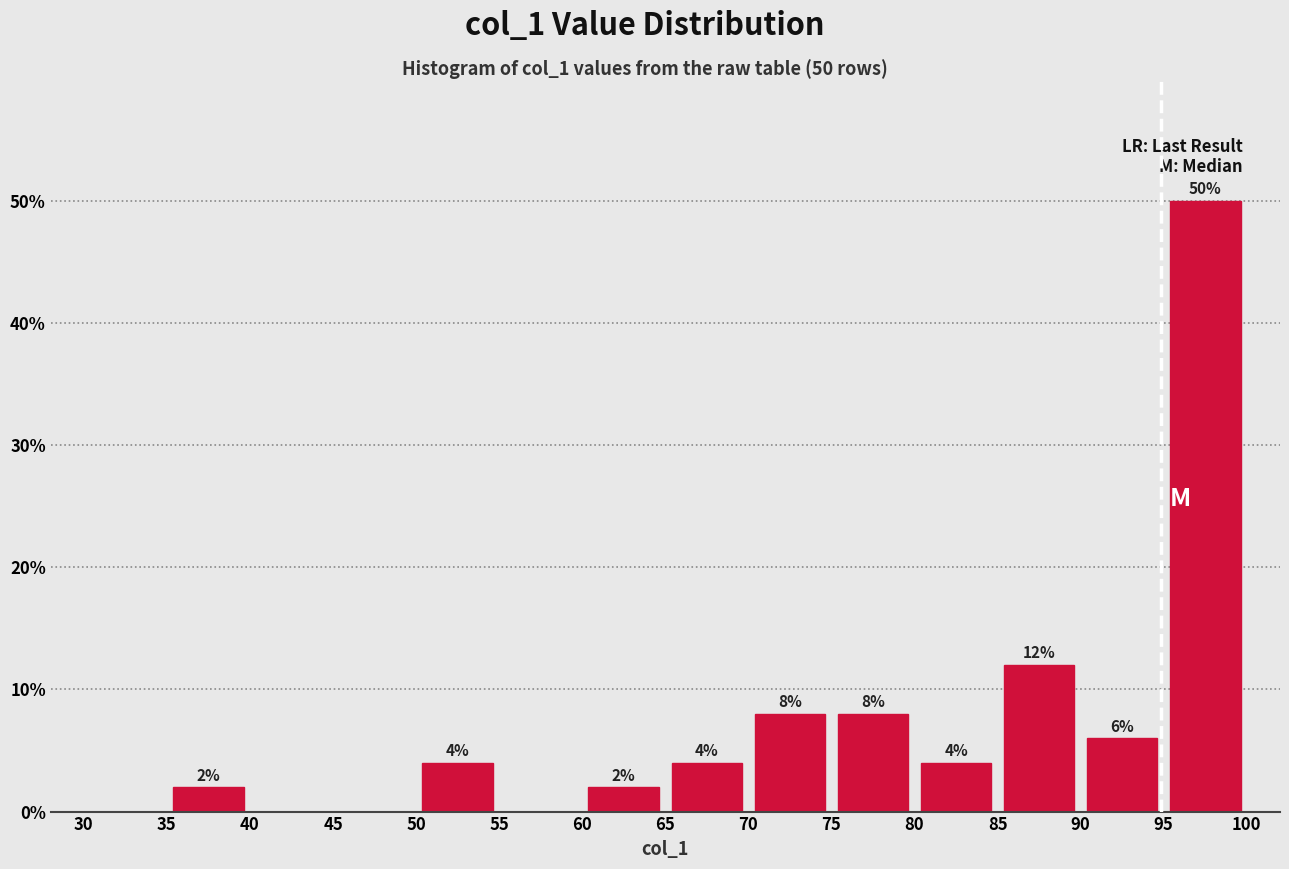

Over which range of the x-axis is the bar tallest?

95 to 100